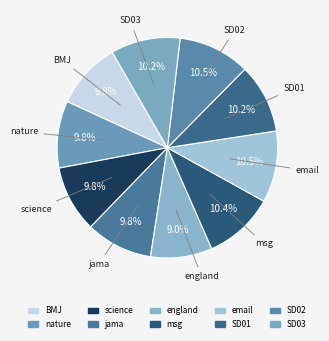

To the nearest percent, what is the combined percentage of nature and SD03?

20%